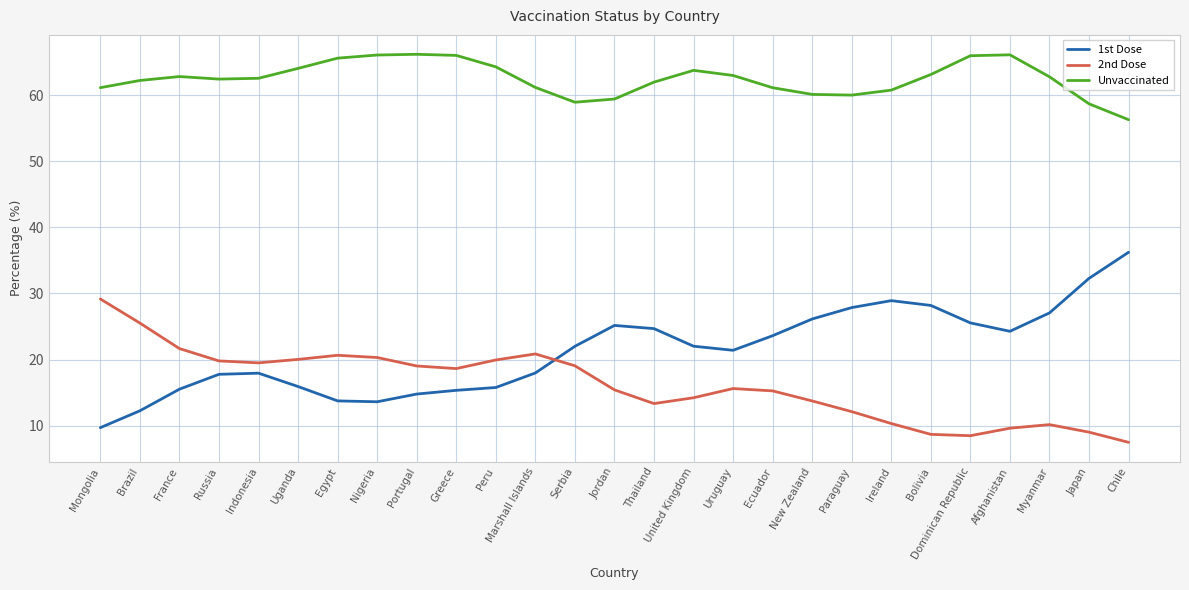

What are all the series names shown in the legend?

1st Dose, 2nd Dose, Unvaccinated